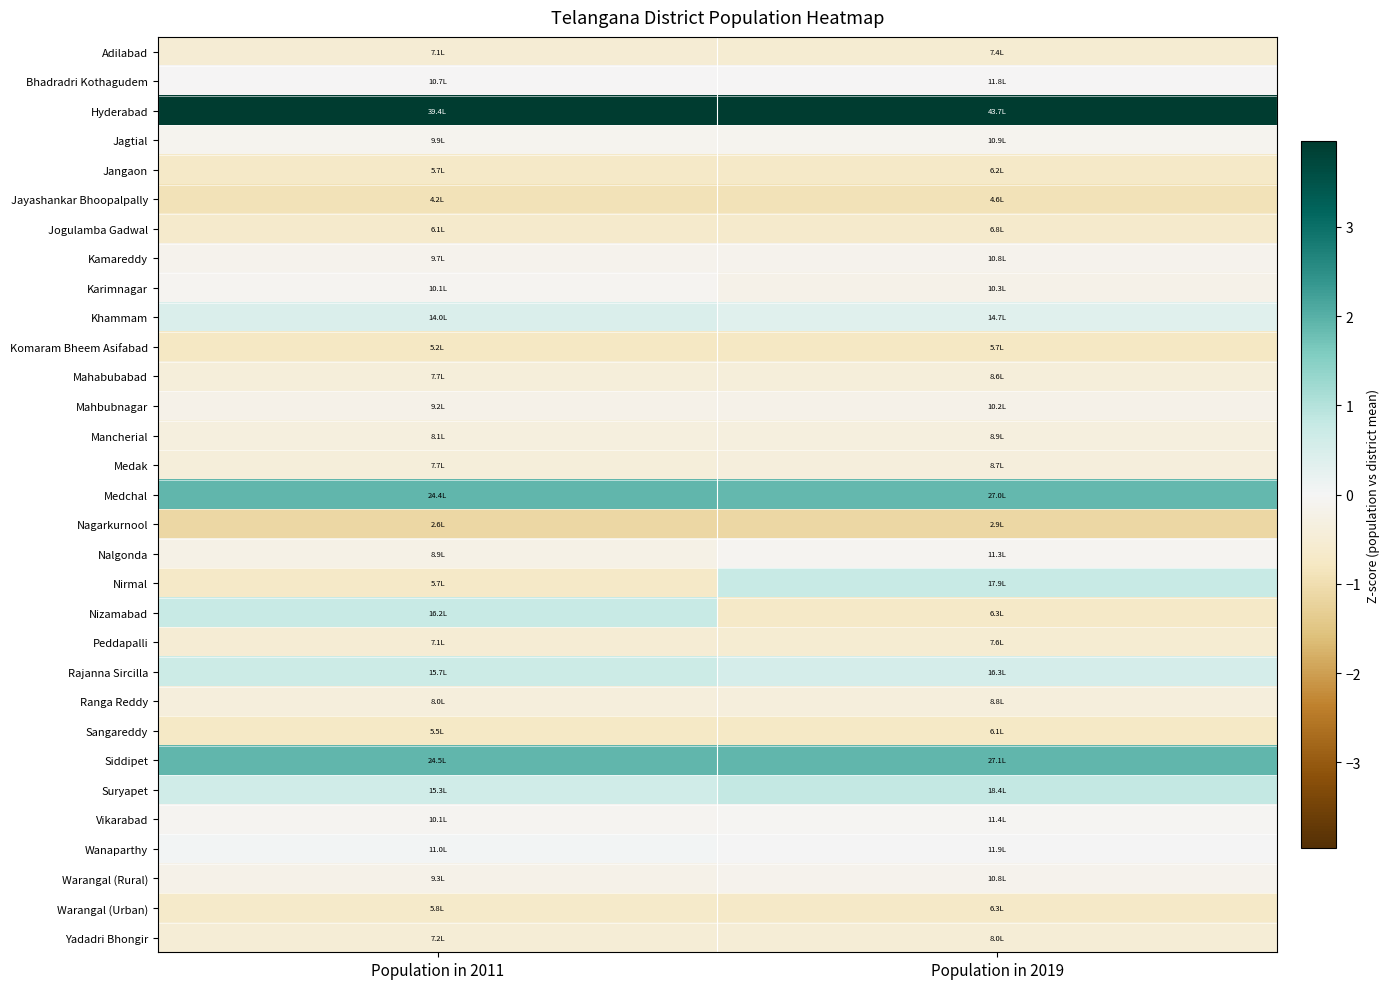

Between Population in 2011 and Population in 2019, which is larger?

Population in 2011